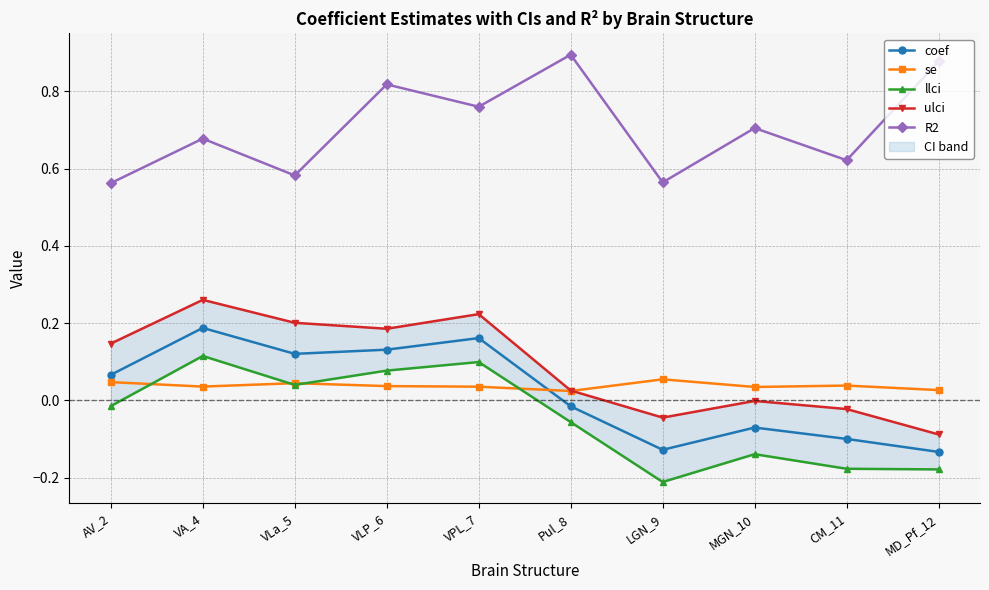

True or false: R2 and se cross at least once.

False